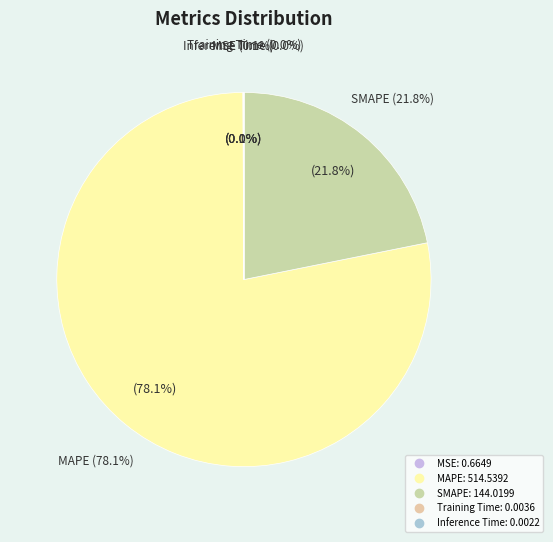

What is the largest slice in the pie chart?

MAPE